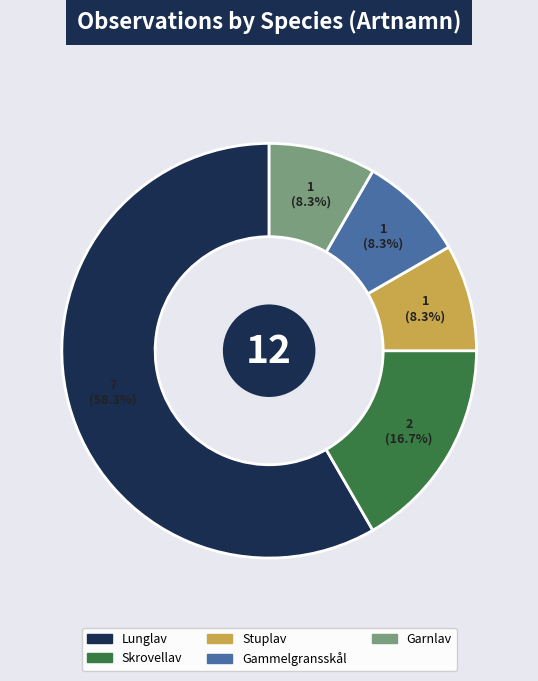

What is the ratio of the value at Skrovellav to the value at Lunglav?

0.3